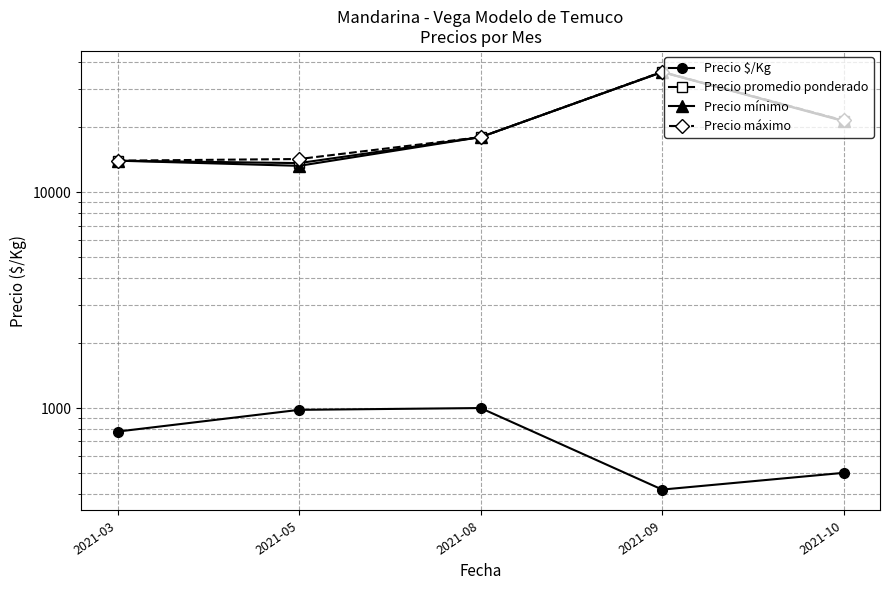

Is it true that Precio mínimo equals 18000 at 2021-08?

True